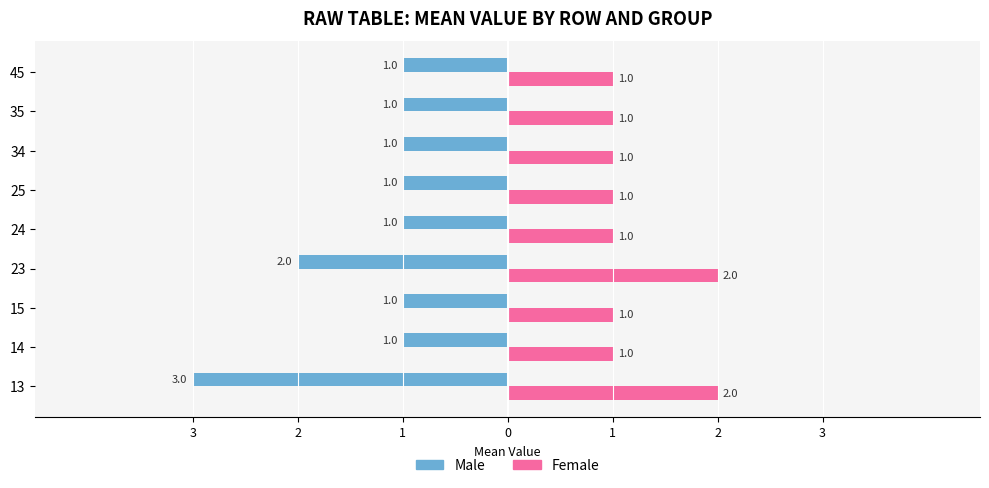

What are all the series names shown in the legend?

Male, Female